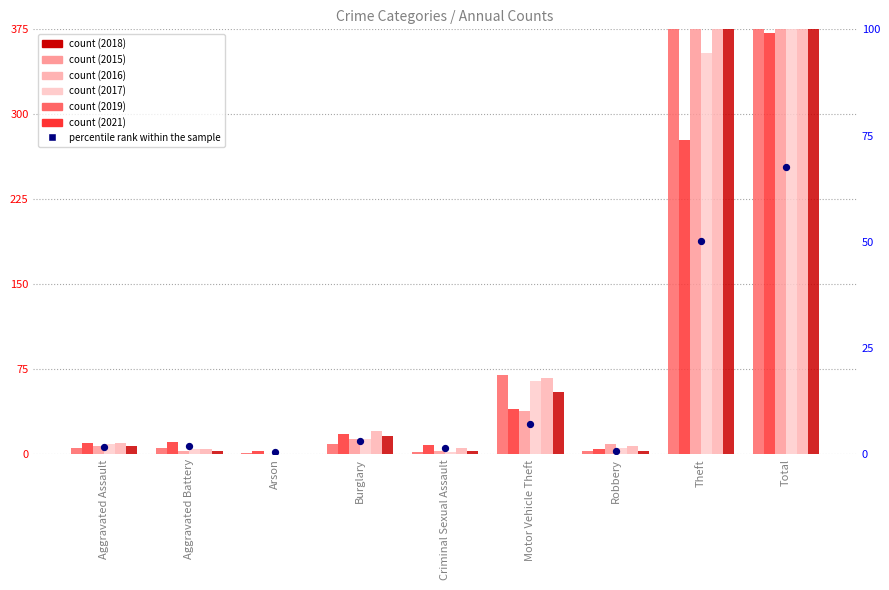

Between Aggravated Battery and Aggravated Assault, which is larger?

Aggravated Battery